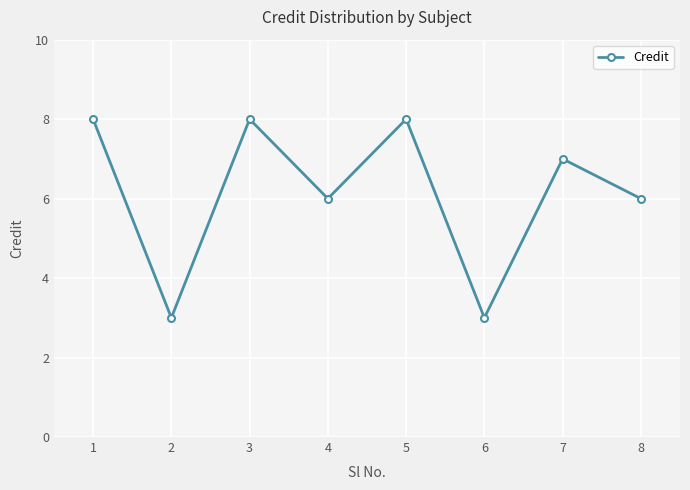

What is the value of the 5th point from the left?

8